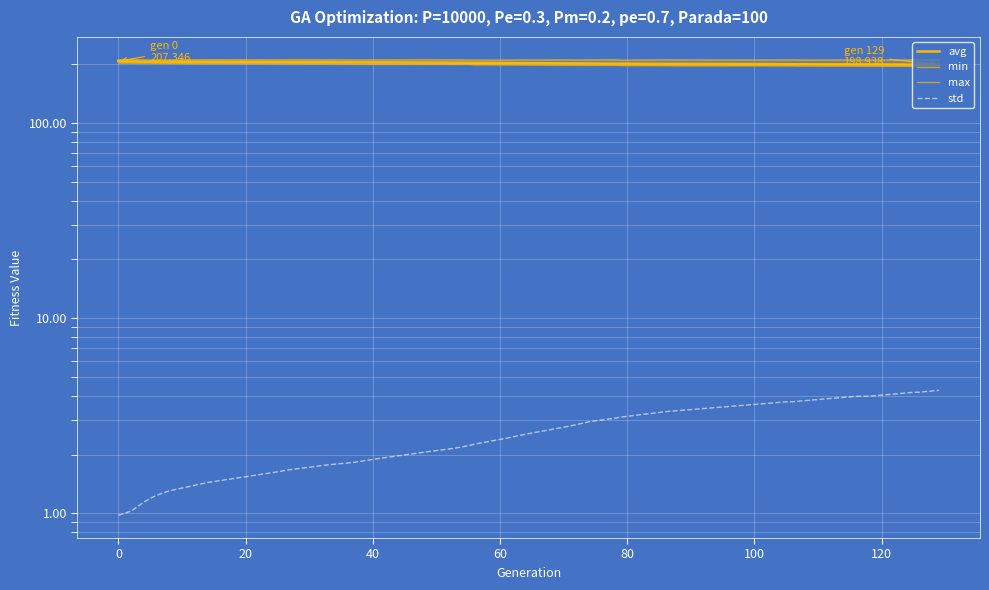

Which series has the largest range (max minus min)?

avg